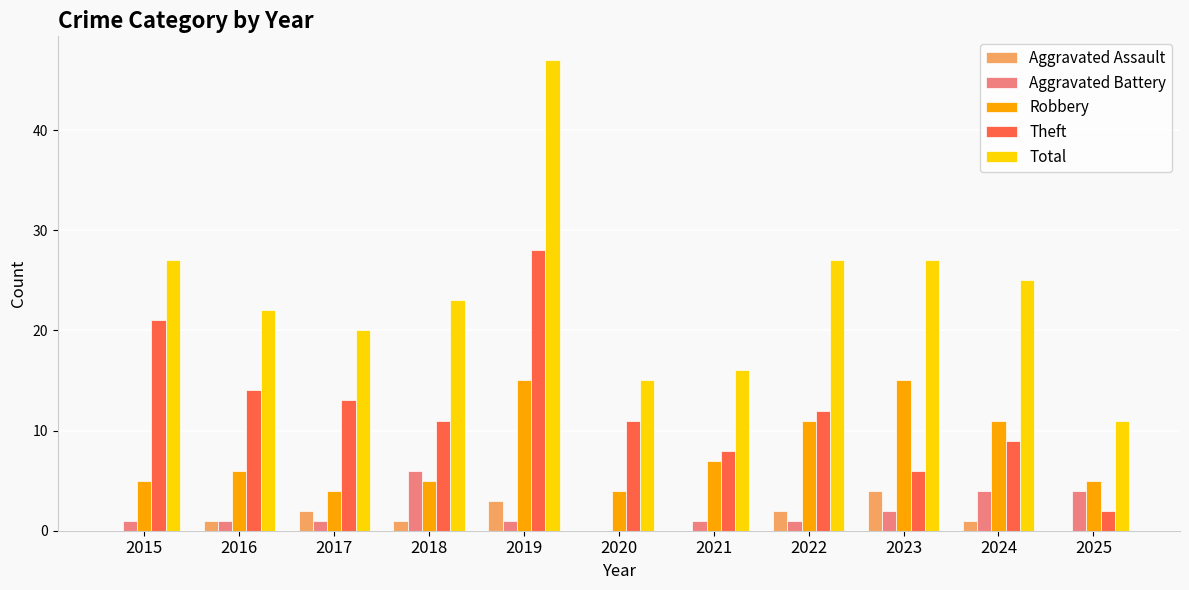

Is the value of Aggravated Battery at 2024 greater than the value of Theft at 2020?

No